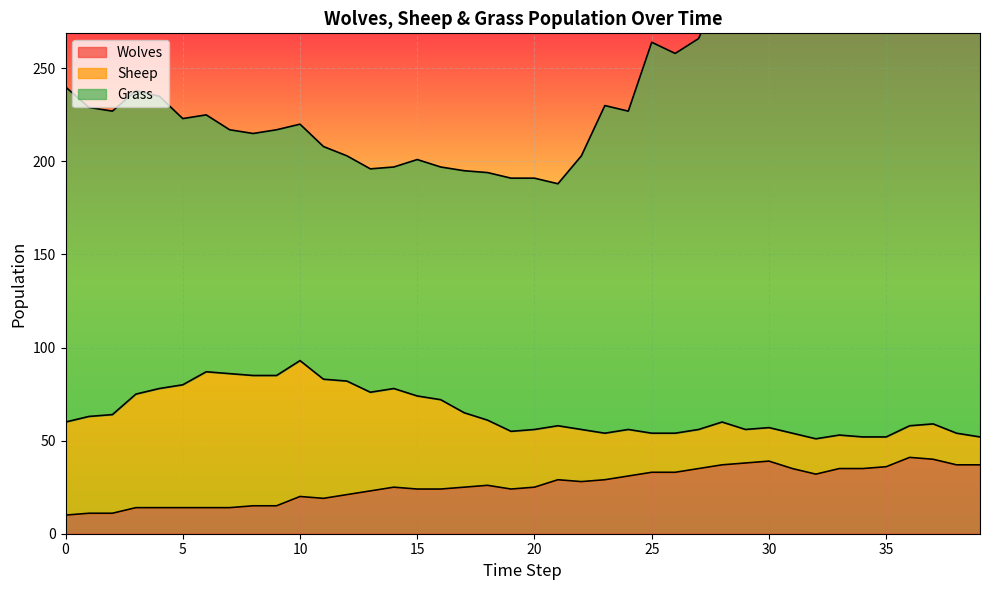

What is the maximum value shown in the chart?

256